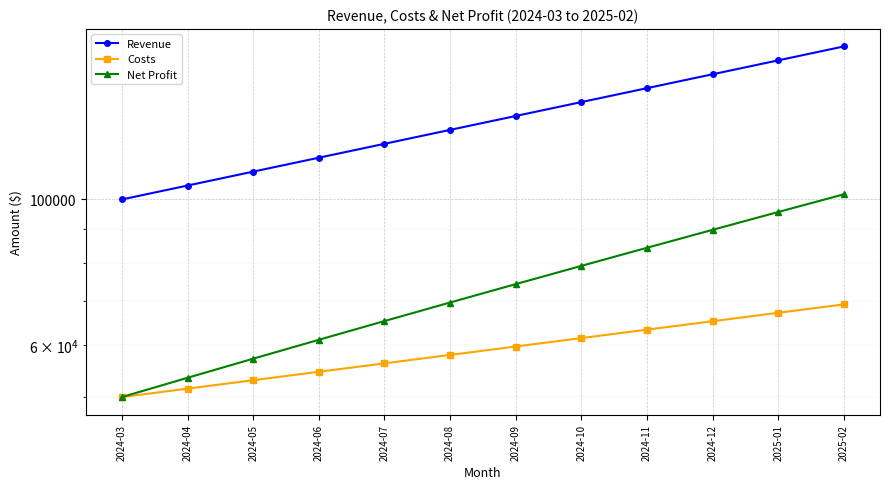

Where is Revenue nearest to the value 135516?

2024-09